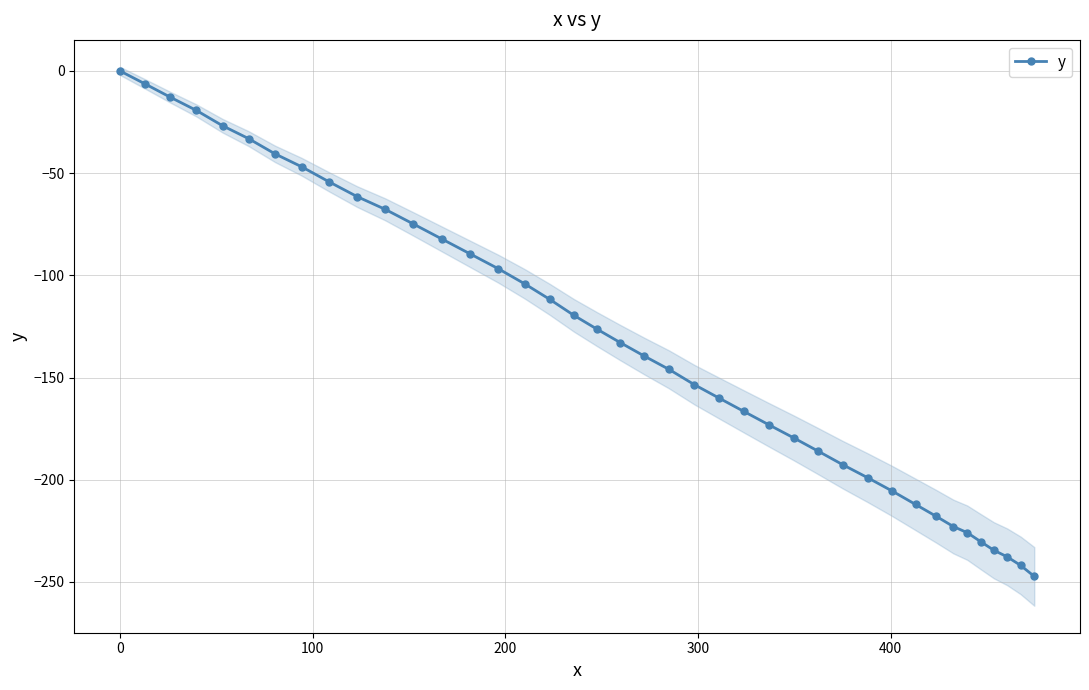

What is the lowest value of the y series?

-247.3